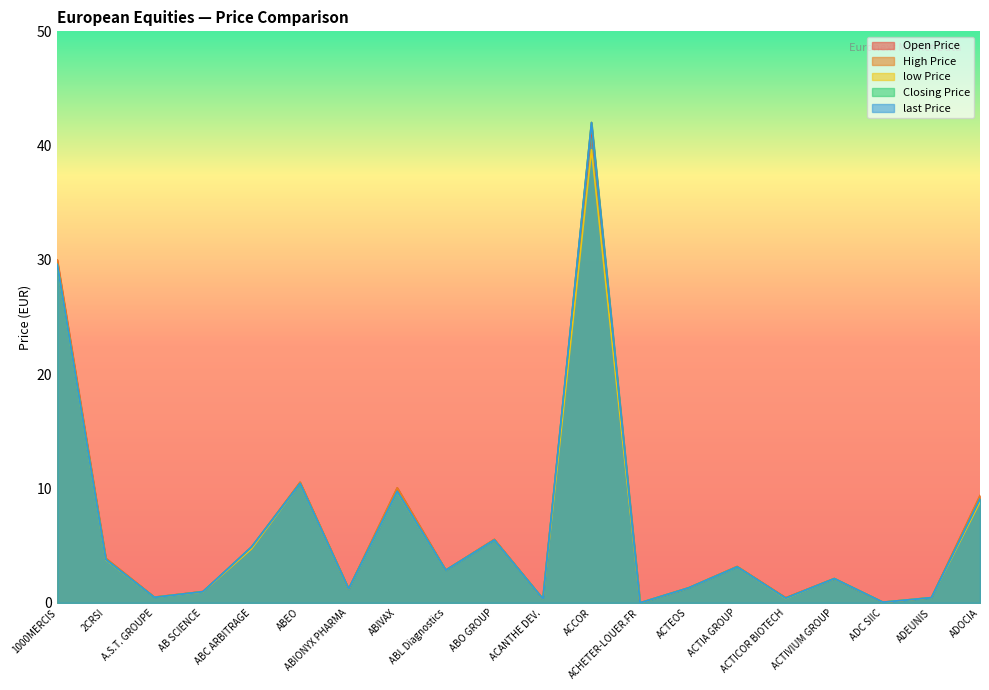

Which category has the lowest value across all series?

ACHETER-LOUER.FR